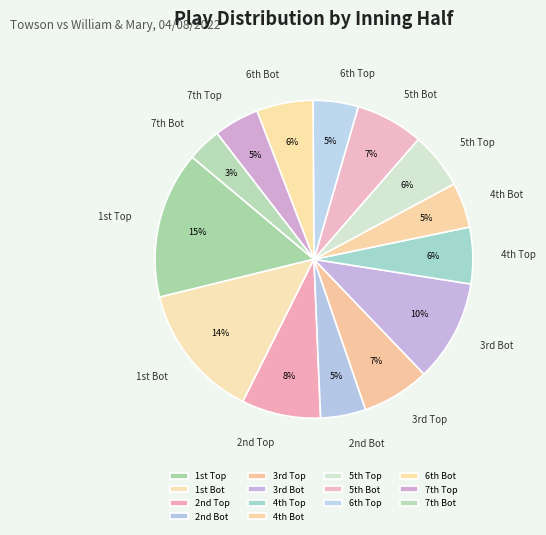

Which category has the smallest portion of the pie?

7th Bot